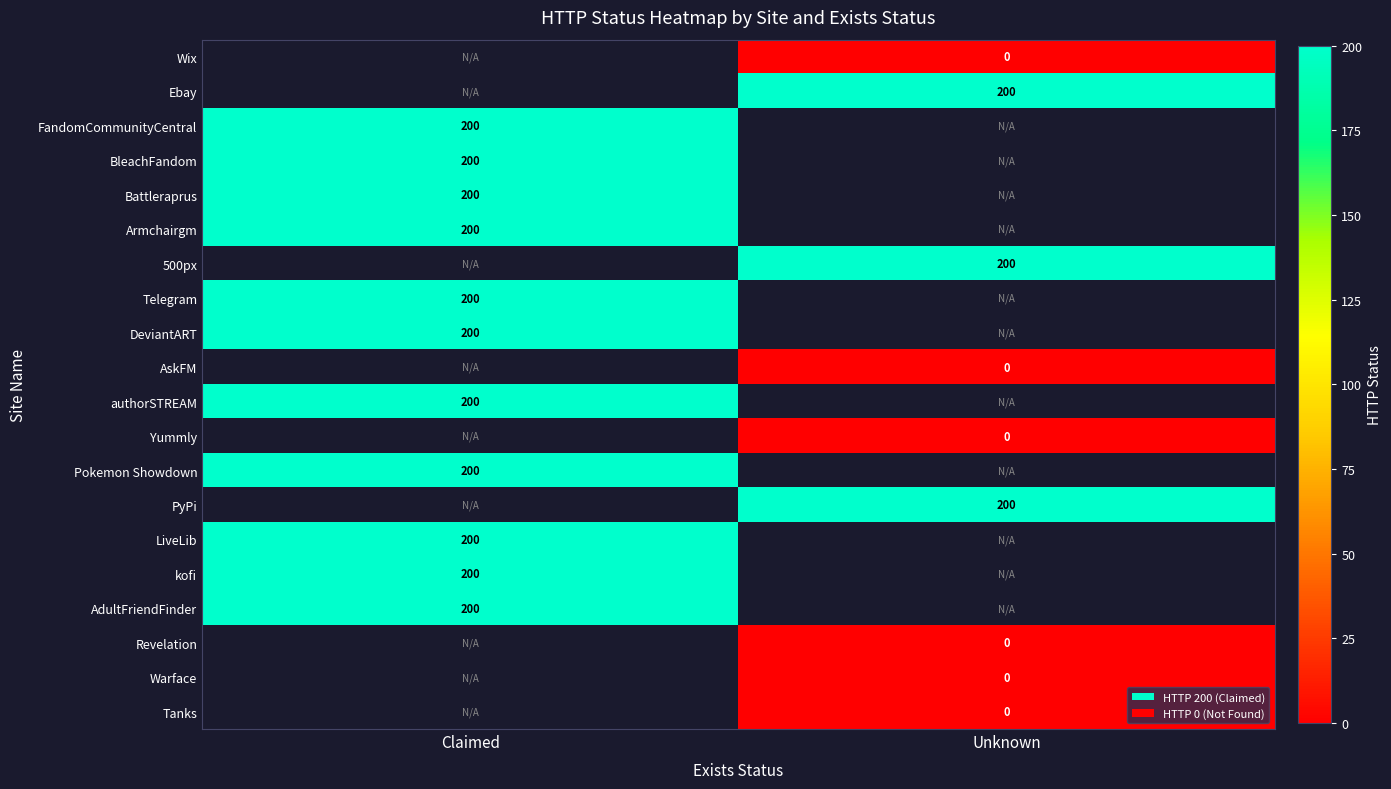

Is it true that BleachFandom equals 305 at Claimed?

False